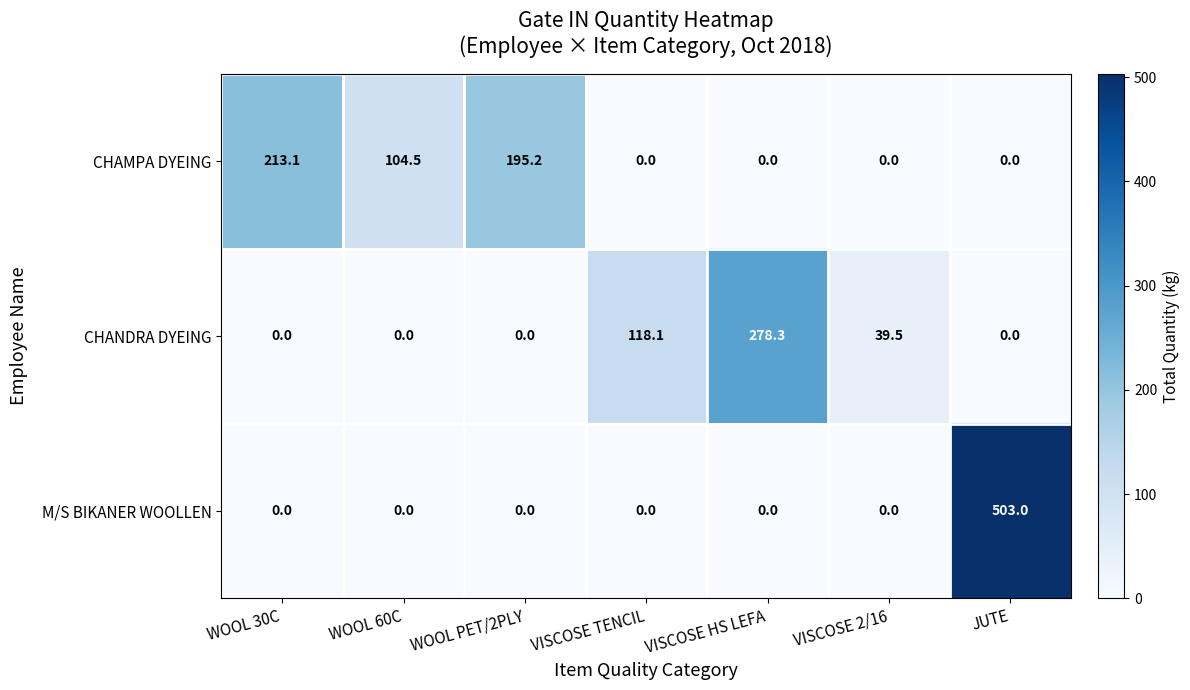

At which category is the sum across all series the highest?

JUTE